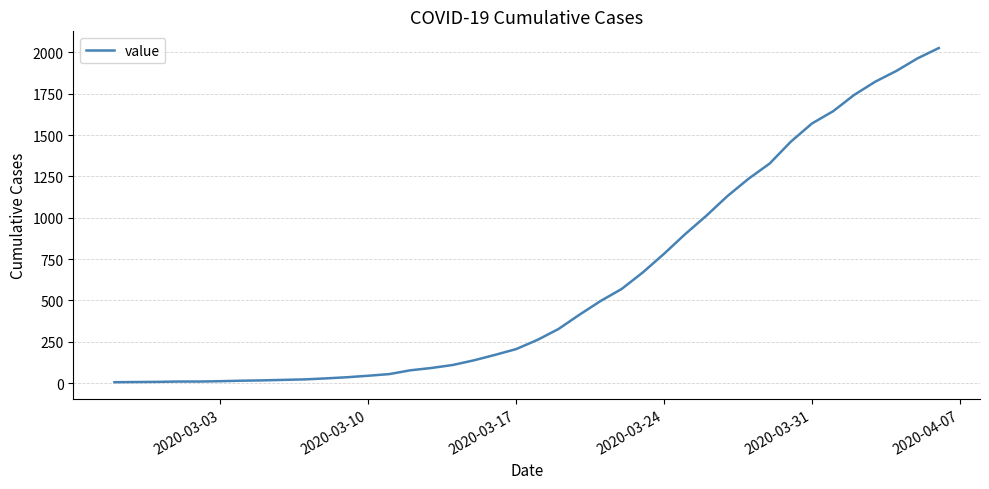

What is the greatest value displayed?

2026